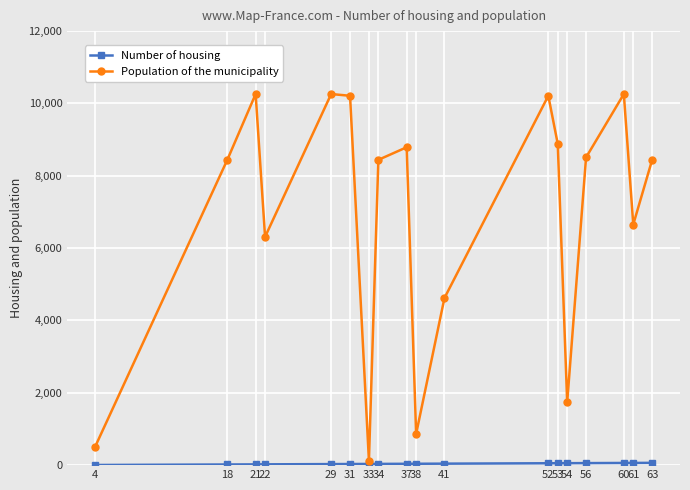

Where is the first local maximum for Population of the municipality?

21